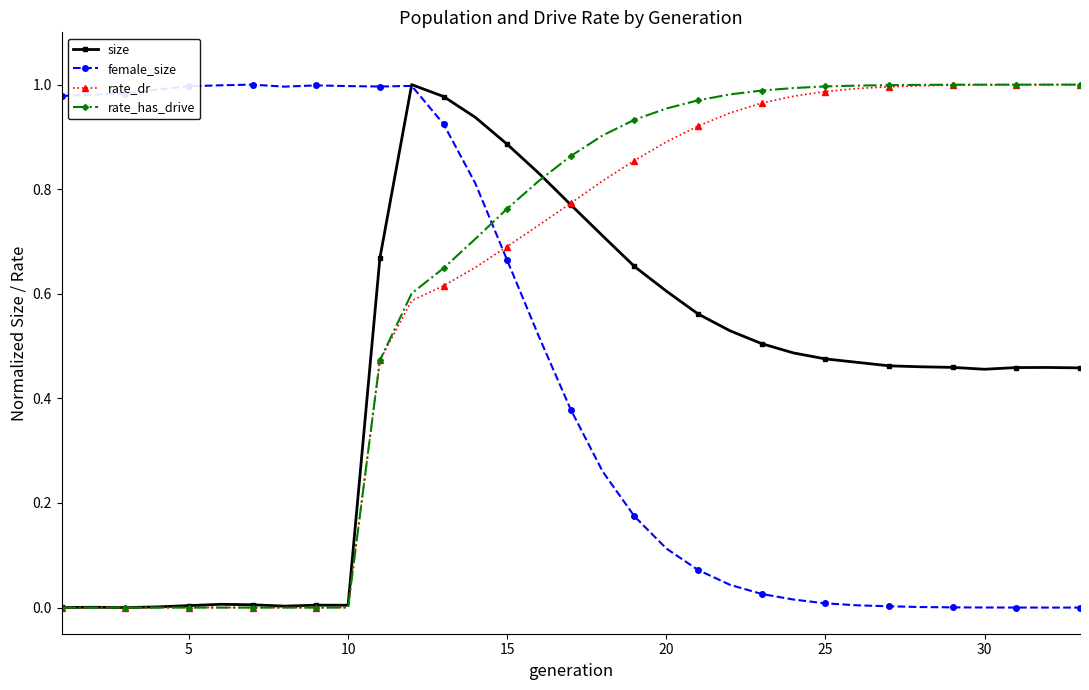

Is this an area chart (filled region under the line)?

No